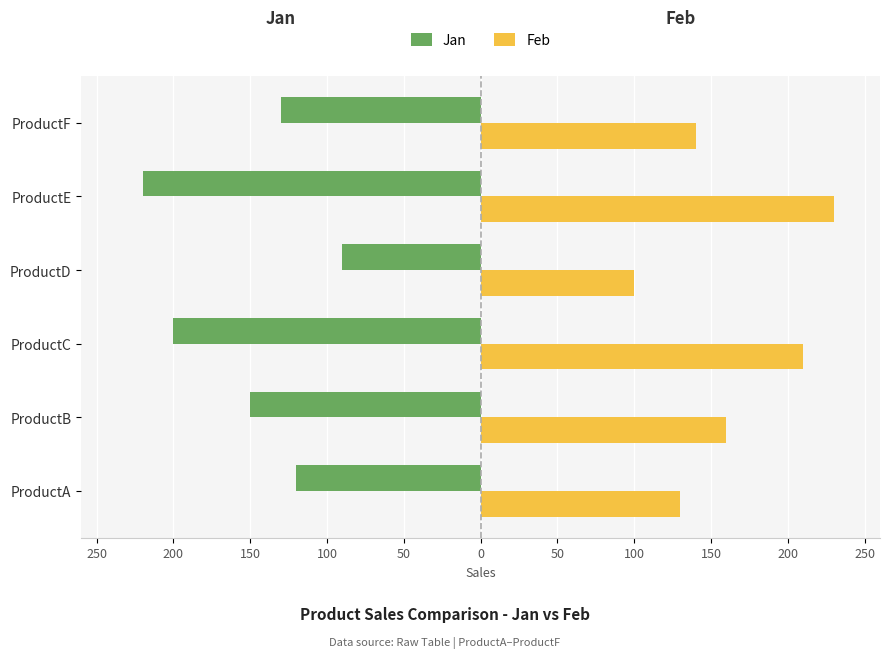

What are all the series names shown in the legend?

Jan, Feb